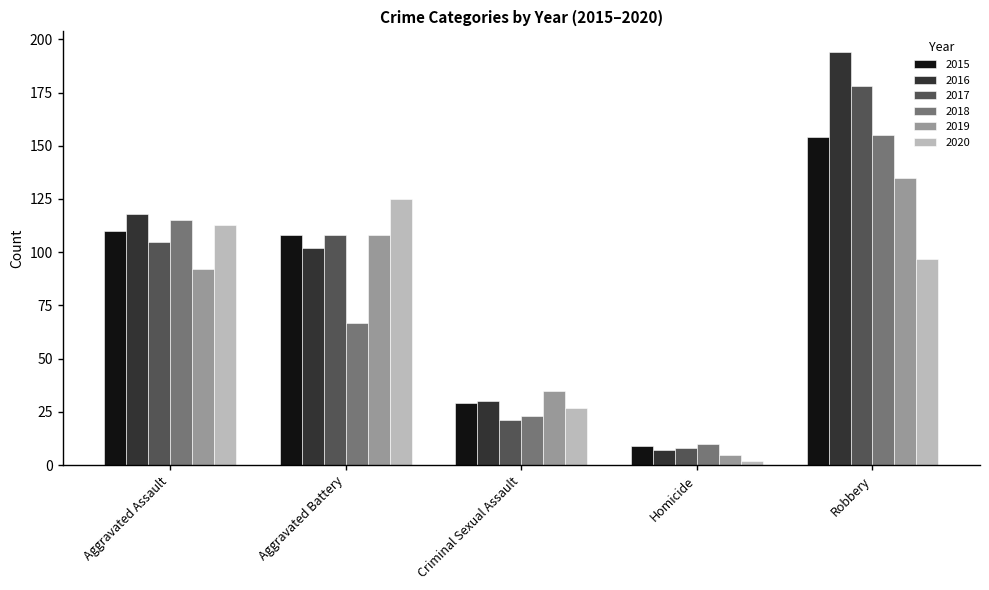

Reading left to right, list all the values displayed in this chart.

2015: Aggravated Assault=110	Aggravated Battery=108	Criminal Sexual Assault=29	Homicide=9	Robbery=154
2016: Aggravated Assault=118	Aggravated Battery=102	Criminal Sexual Assault=30	Homicide=7	Robbery=194
2017: Aggravated Assault=105	Aggravated Battery=108	Criminal Sexual Assault=21	Homicide=8	Robbery=178
2018: Aggravated Assault=115	Aggravated Battery=67	Criminal Sexual Assault=23	Homicide=10	Robbery=155
2019: Aggravated Assault=92	Aggravated Battery=108	Criminal Sexual Assault=35	Homicide=5	Robbery=135
2020: Aggravated Assault=113	Aggravated Battery=125	Criminal Sexual Assault=27	Homicide=2	Robbery=97